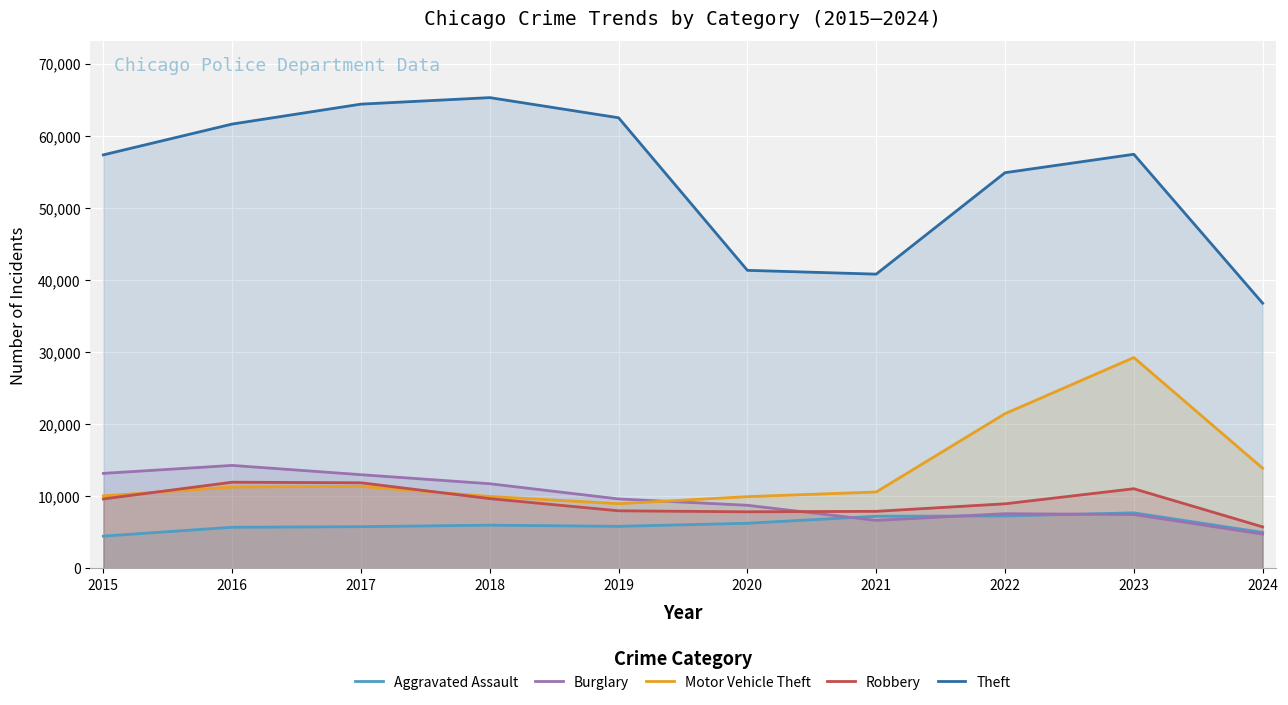

True or false: Aggravated Assault and Motor Vehicle Theft intersect in this chart.

False